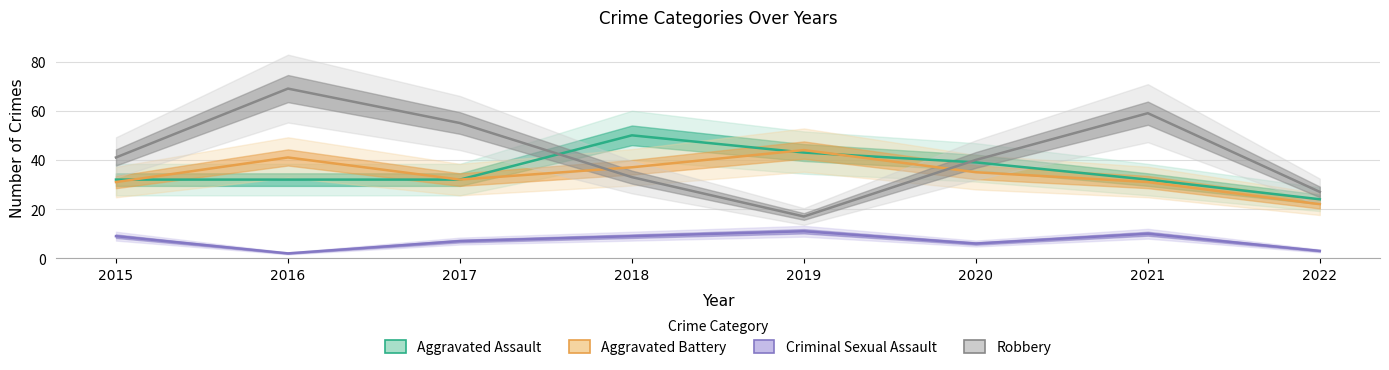

What is the value of the Robbery point at the 8th from the left?

27